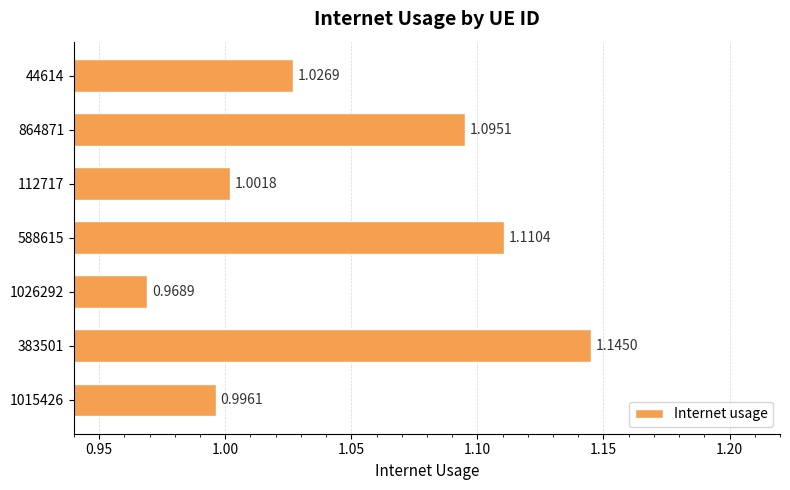

List the labels in order of value, smallest first.

1026292, 1015426, 112717, 44614, 864871, 588615, 383501